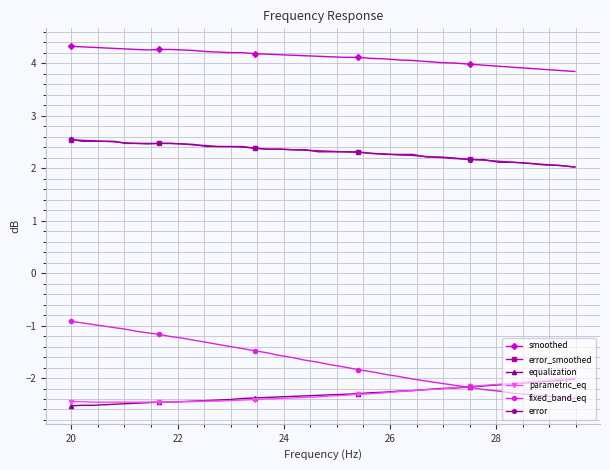

True or false: fixed_band_eq and error_smoothed cross at least once.

False